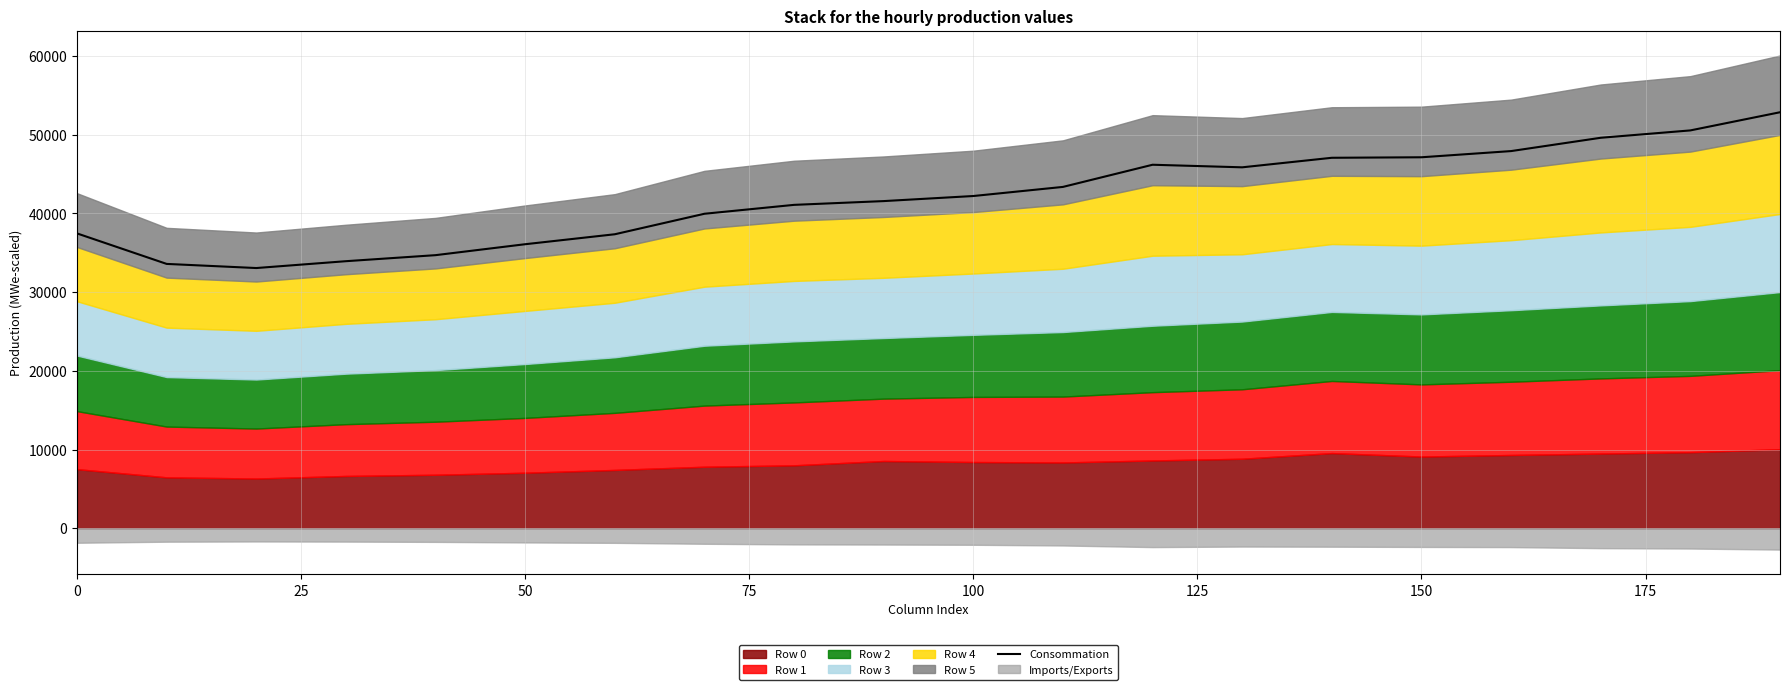

What is the maximum value shown in the chart?

52857.0